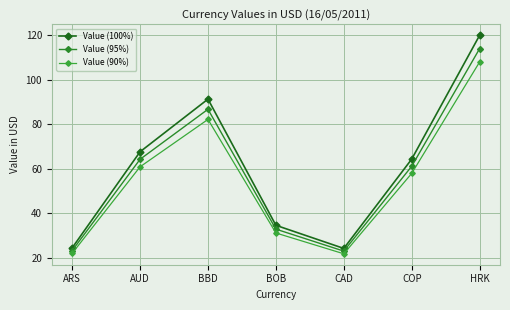

What is the value of the Value (95%) point at the 1st from the left?

23.1